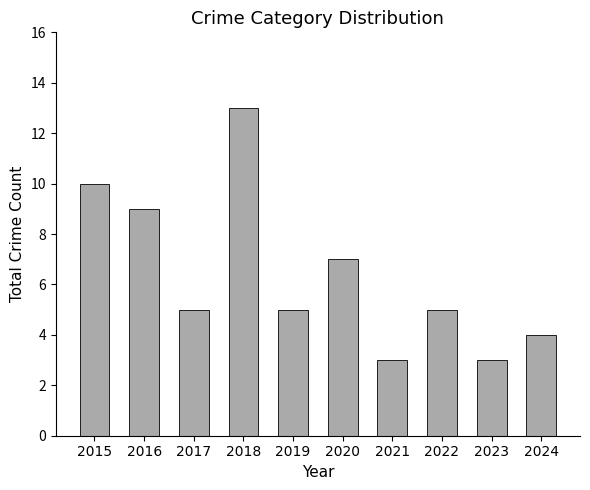

Reading right to left, transcribe all the data shown in this chart.

2024=4	2023=3	2022=5	2021=3	2020=7	2019=5	2018=13	2017=5	2016=9	2015=10